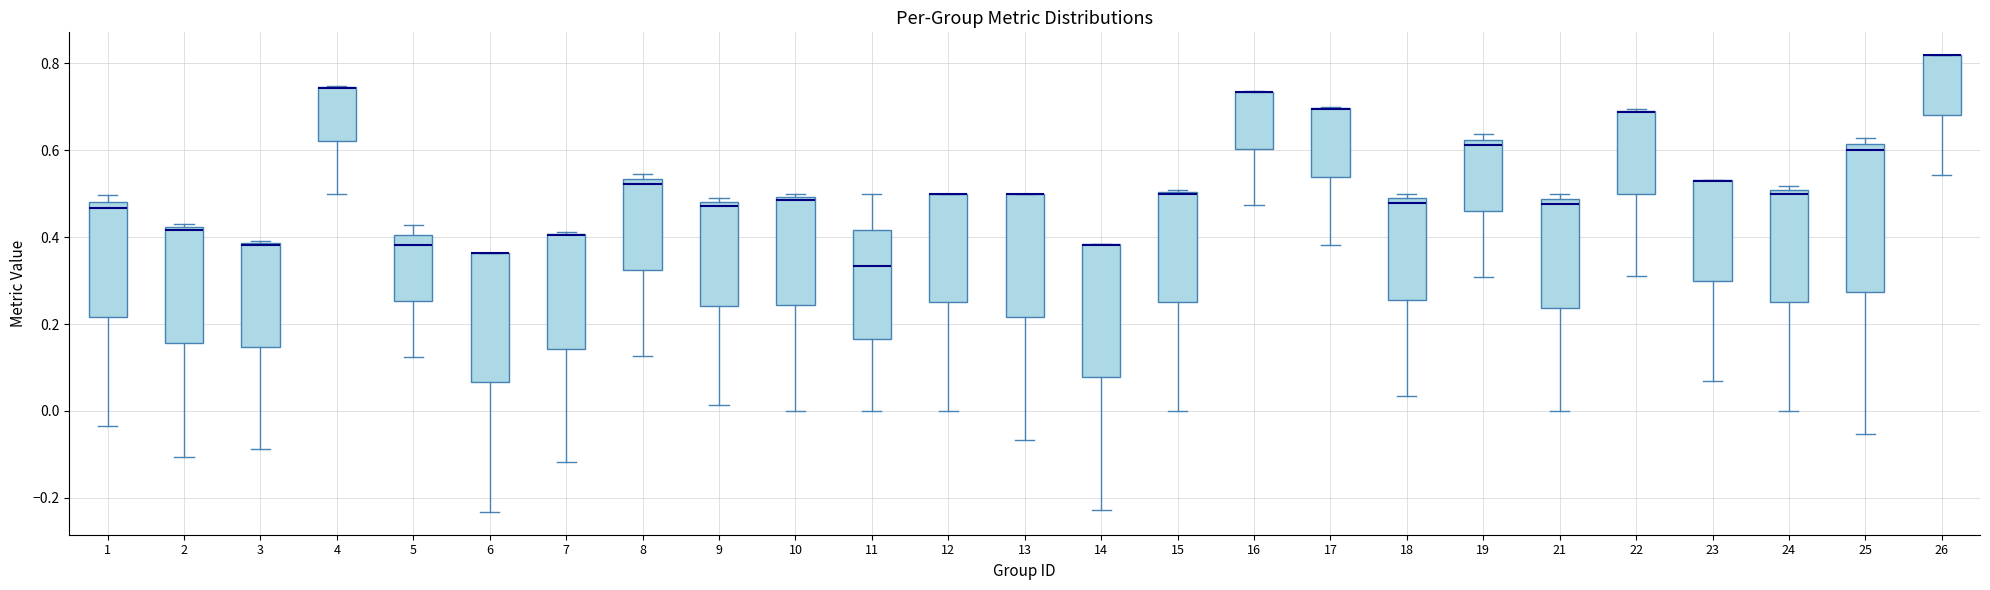

Reading left to right, transcribe this box plot: for each box, give where its median line is, the range the box spans, and where its two whiskers end, as read against the y-axis. The values are not printed on the chart, so give them approximately, as read against the axis.

1: median 0.46, box 0.22 to 0.48, whiskers -0.04 to 0.50
2: median 0.42 (just below the box's upper edge), box 0.16 to 0.42, whiskers -0.10 to 0.42 (just above the box's upper edge)
3: median 0.38 (drawn on the box's upper edge), box 0.14 to 0.38, whiskers -0.08 to 0.40
4: median 0.74 (drawn on the box's upper edge), box 0.62 to 0.74, whiskers 0.50 to 0.74
5: median 0.38, box 0.26 to 0.40, whiskers 0.12 to 0.42
6: median 0.36 (drawn on the box's upper edge), box 0.06 to 0.36, whiskers -0.24 to 0.36
7: median 0.40 (drawn on the box's upper edge), box 0.14 to 0.40, whiskers -0.12 to 0.42
8: median 0.52, box 0.32 to 0.54, whiskers 0.12 to 0.54 (just above the box's upper edge)
9: median 0.48 (just below the box's upper edge), box 0.24 to 0.48, whiskers 0.02 to 0.48 (just above the box's upper edge)
10: median 0.48, box 0.24 to 0.50, whiskers 0.00 to 0.50 (just above the box's upper edge)
11: median 0.34, box 0.16 to 0.42, whiskers 0.00 to 0.50
12: median 0.50 (drawn on the box's upper edge), box 0.26 to 0.50, whiskers 0.00 to 0.50
13: median 0.50 (drawn on the box's upper edge), box 0.22 to 0.50, whiskers -0.06 to 0.50
14: median 0.38 (drawn on the box's upper edge), box 0.08 to 0.38, whiskers -0.22 to 0.38
15: median 0.50 (drawn on the box's upper edge), box 0.26 to 0.50, whiskers 0.00 to 0.50
16: median 0.74 (drawn on the box's upper edge), box 0.60 to 0.74, whiskers 0.48 to 0.74
17: median 0.70 (drawn on the box's upper edge), box 0.54 to 0.70, whiskers 0.38 to 0.70
18: median 0.48 (just below the box's upper edge), box 0.26 to 0.48, whiskers 0.04 to 0.50
19: median 0.62 (just below the box's upper edge), box 0.46 to 0.62, whiskers 0.30 to 0.64
21: median 0.48 (just below the box's upper edge), box 0.24 to 0.48, whiskers 0.00 to 0.50
22: median 0.68 (drawn on the box's upper edge), box 0.50 to 0.70, whiskers 0.32 to 0.70
23: median 0.52 (drawn on the box's upper edge), box 0.30 to 0.54, whiskers 0.06 to 0.54
24: median 0.50 (just below the box's upper edge), box 0.26 to 0.50, whiskers 0.00 to 0.52
25: median 0.60, box 0.28 to 0.62, whiskers -0.06 to 0.62 (just above the box's upper edge)
26: median 0.82 (drawn on the box's upper edge), box 0.68 to 0.82, whiskers 0.54 to 0.82